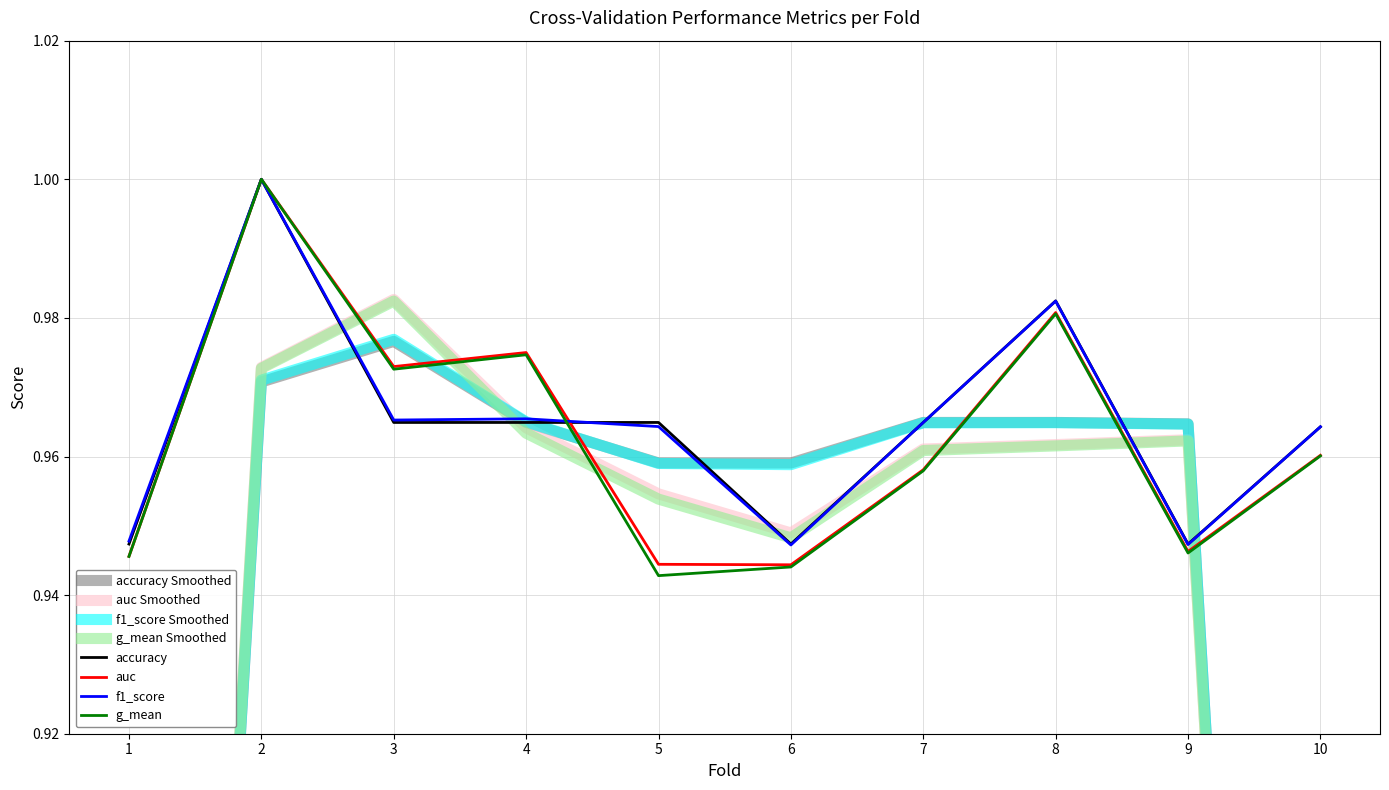

At which label is g_mean closest to 0?

5